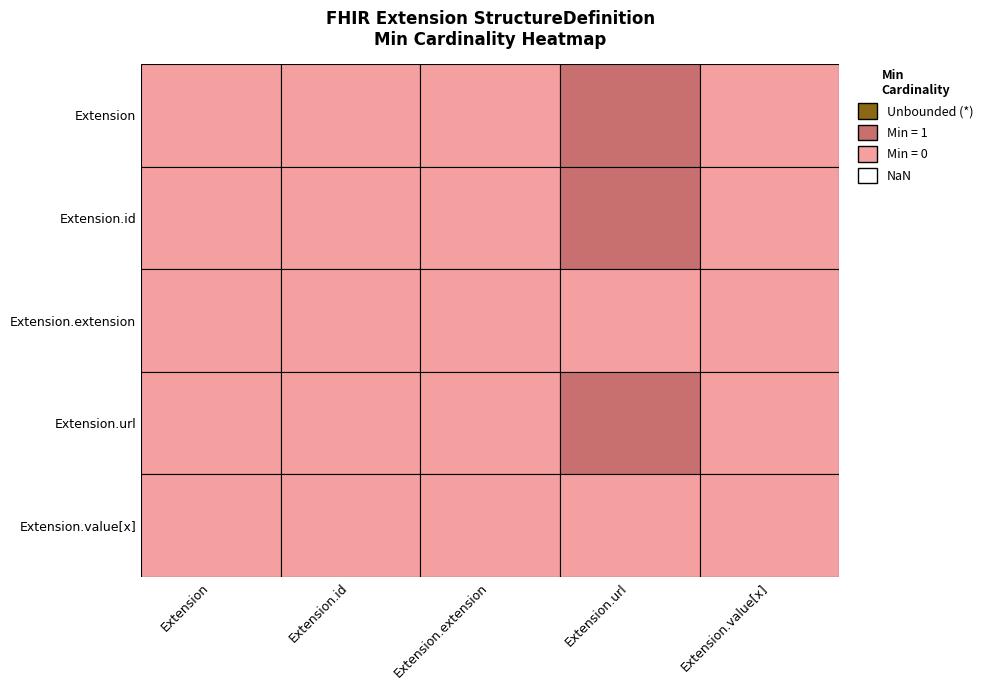

List the labels in order of Extension.value[x] value, smallest first.

Extension, Extension.id, Extension.extension, Extension.url, Extension.value[x]